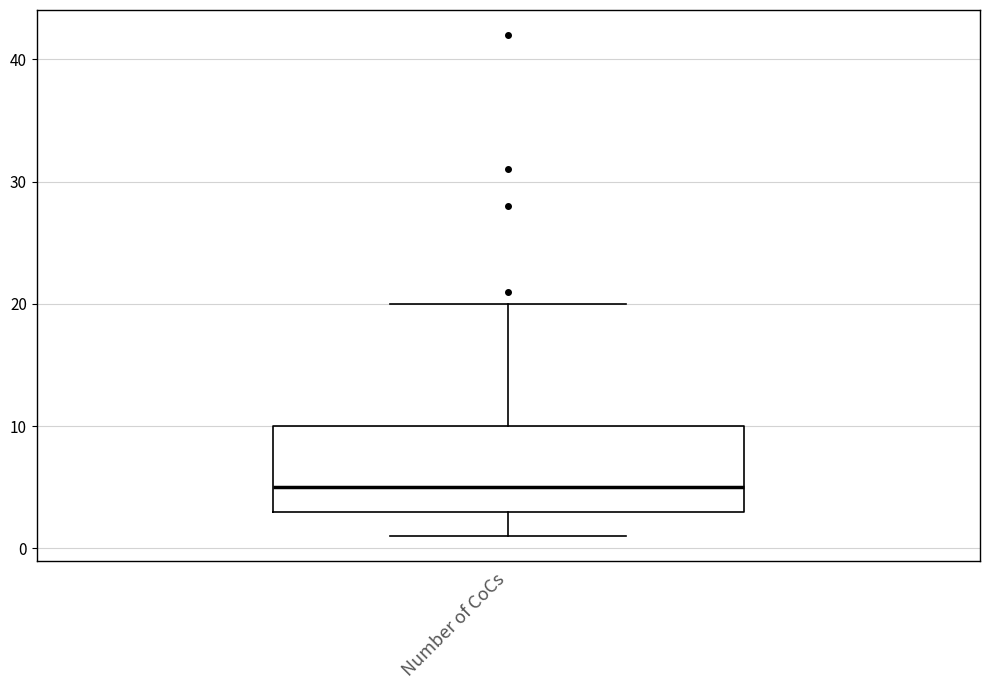

Where does the median line of the box for Number of CoCs sit on the y-axis? The values are not printed on the chart, so give them approximately, as read against the axis.

5